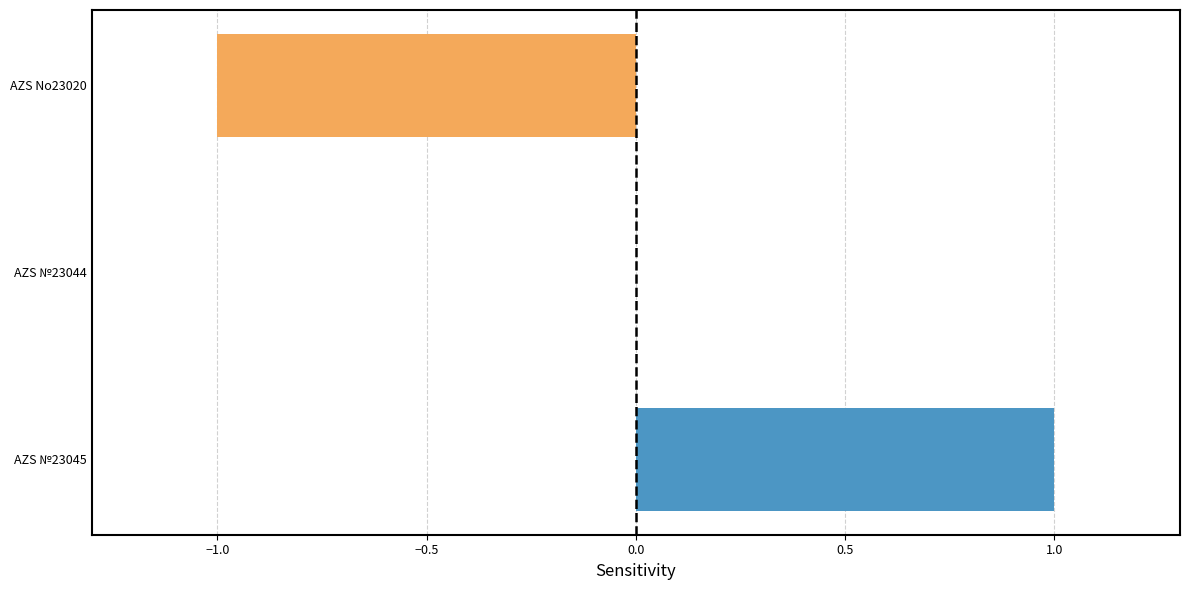

Count the number of categories in the chart.

3